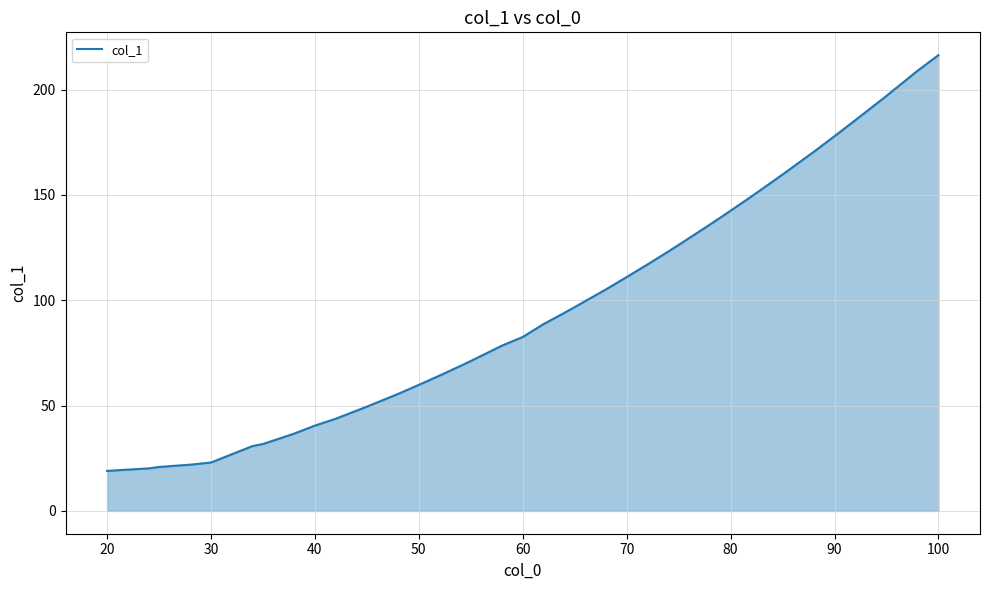

What is the minimum value shown in the chart?

19.0